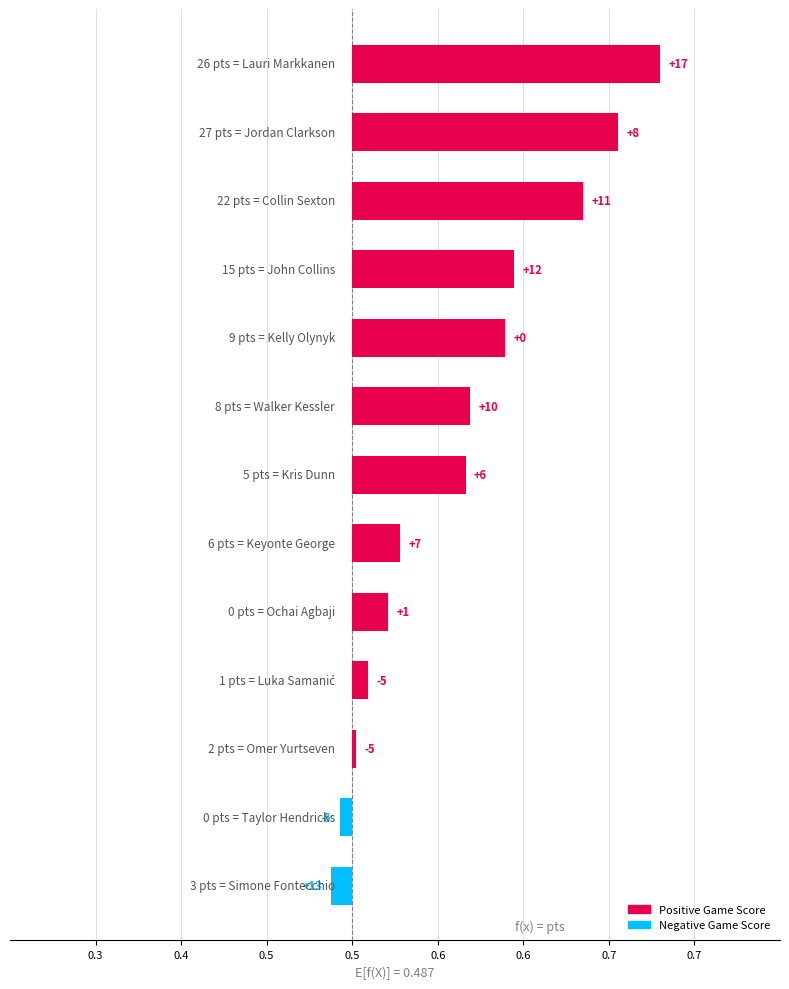

How many data points are less than 0?

2